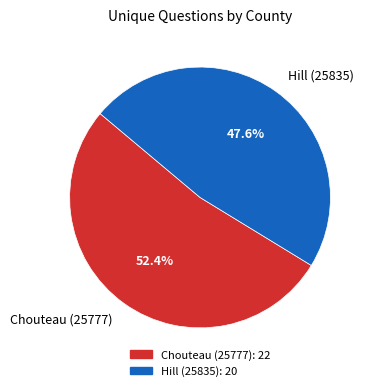

How many segments does this pie chart have?

2